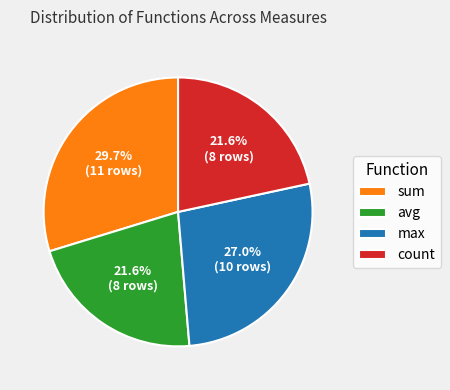

Does any single category account for the majority?

No